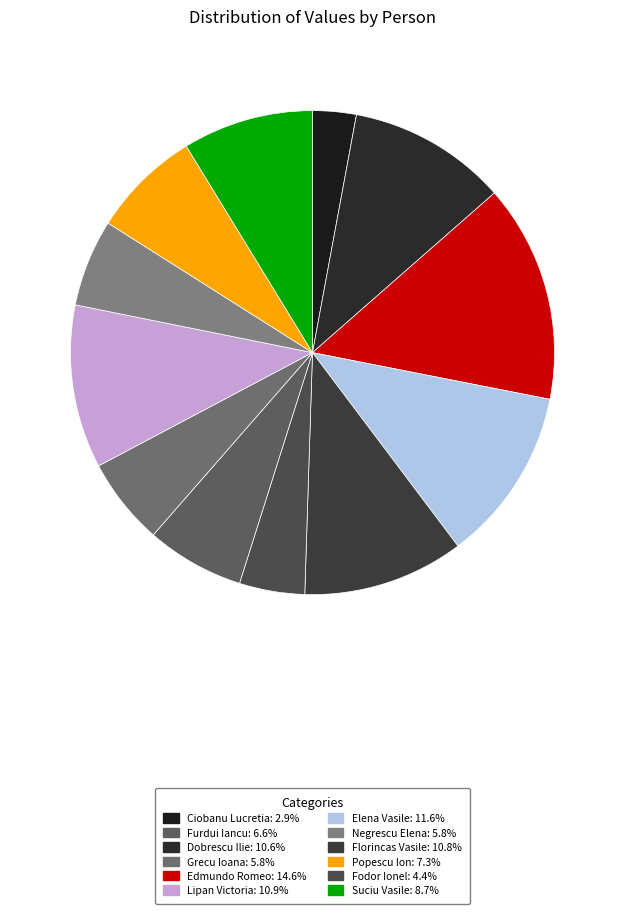

Which slice is the smallest?

Ciobanu Lucretia